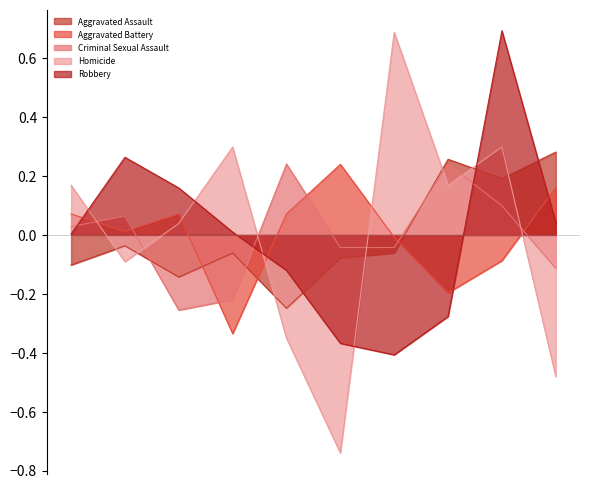

Reading right to left, transcribe all the data shown in this chart.

Aggravated Assault: 2024=0.3	2023=0.2	2022=0.3	2021=-0.1	2020=-0.1	2019=-0.2	2018=-0.1	2017=-0.1	2016=-0.0	2015=-0.1
Aggravated Battery: 2024=0.2	2023=-0.1	2022=-0.2	2021=-0.0	2020=0.2	2019=0.1	2018=-0.3	2017=0.1	2016=0.0	2015=0.1
Criminal Sexual Assault: 2024=-0.1	2023=0.1	2022=0.2	2021=-0.0	2020=-0.0	2019=0.2	2018=-0.2	2017=-0.3	2016=0.1	2015=0.0
Homicide: 2024=-0.5	2023=0.3	2022=0.2	2021=0.7	2020=-0.7	2019=-0.4	2018=0.3	2017=0.0	2016=-0.1	2015=0.2
Robbery: 2024=0.0	2023=0.7	2022=-0.3	2021=-0.4	2020=-0.4	2019=-0.1	2018=0.0	2017=0.2	2016=0.3	2015=0.0